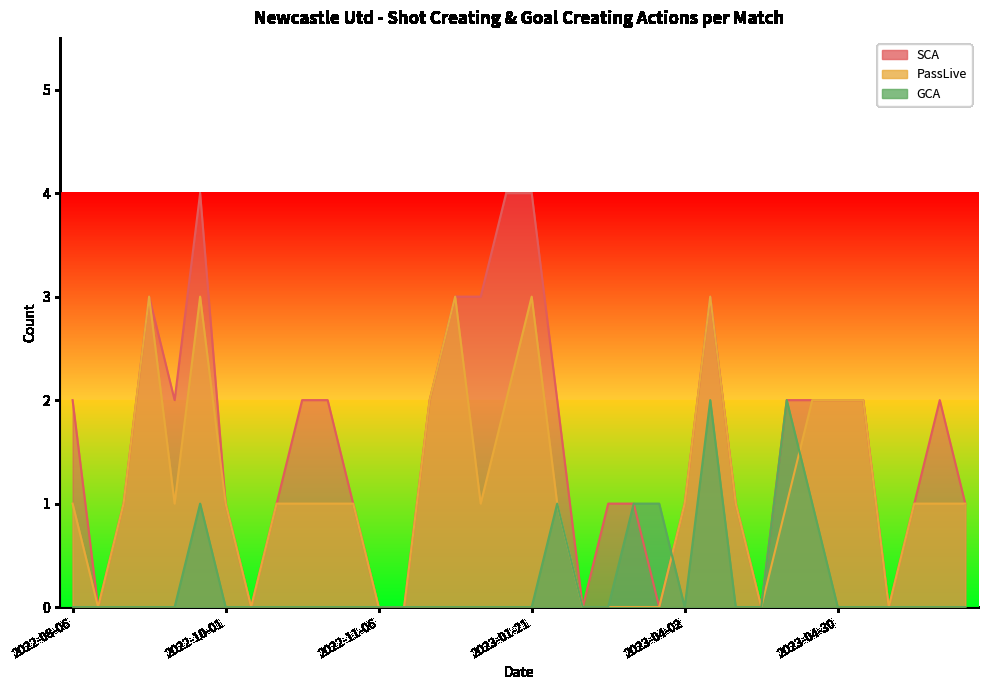

How many values in GCA are above zero?

7